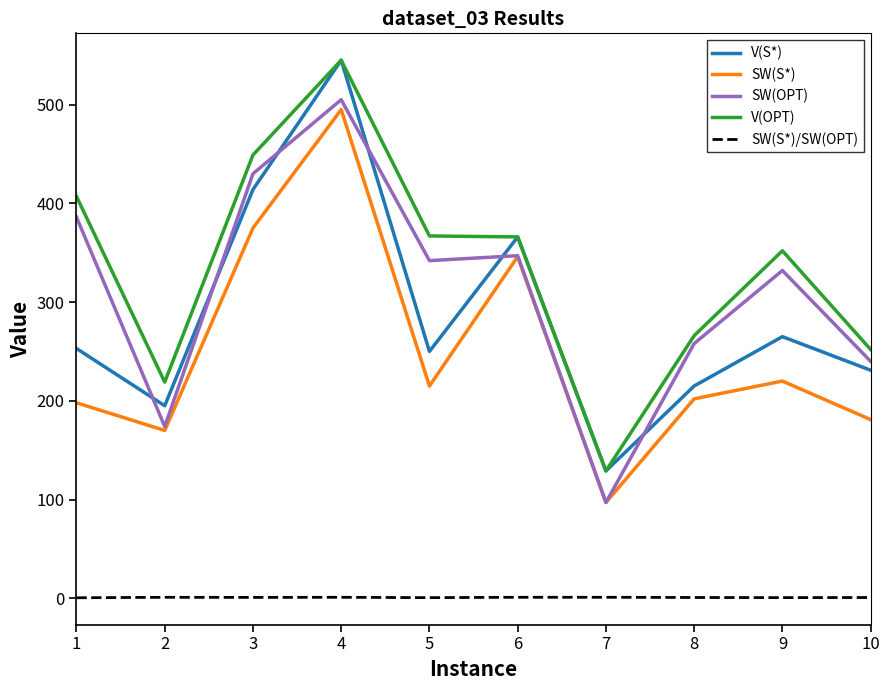

At which category is the sum across all series the highest?

4